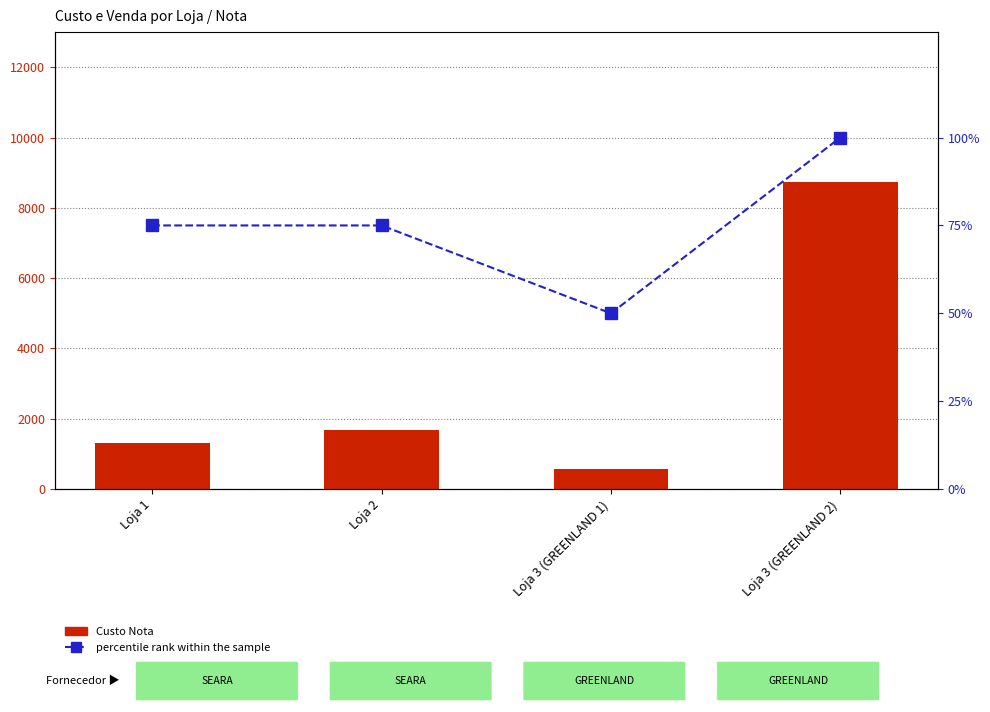

The value of percentile rank within the sample at Loja 1 is 75.0. True or false?

True